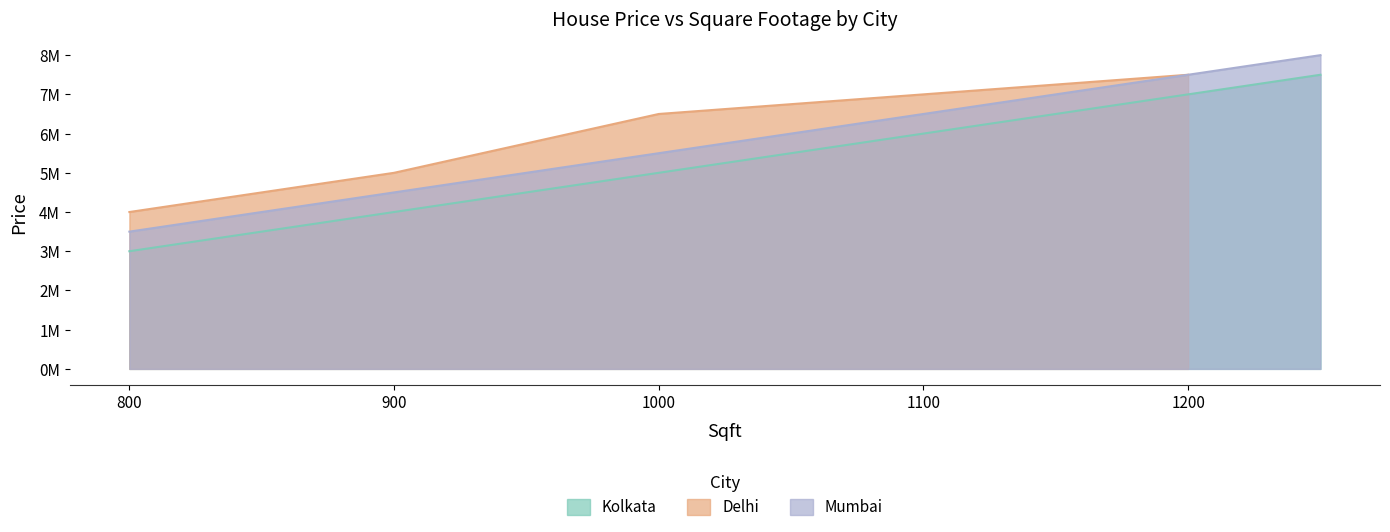

True or false: Mumbai and Kolkata intersect in this chart.

False